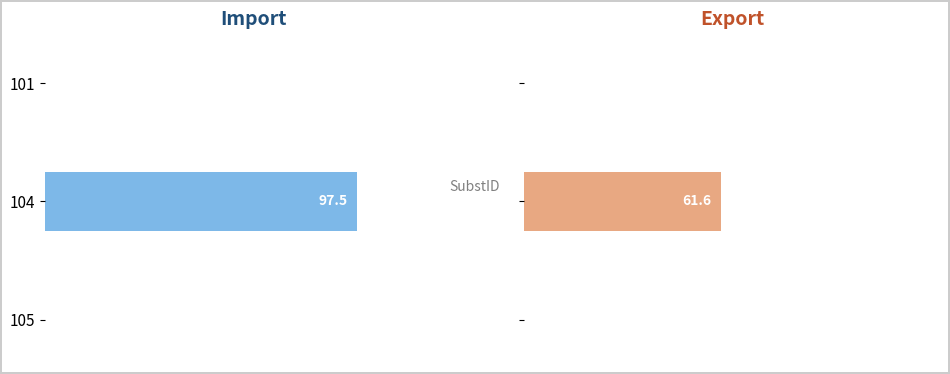

What is the highest value of the Import series?

97.5